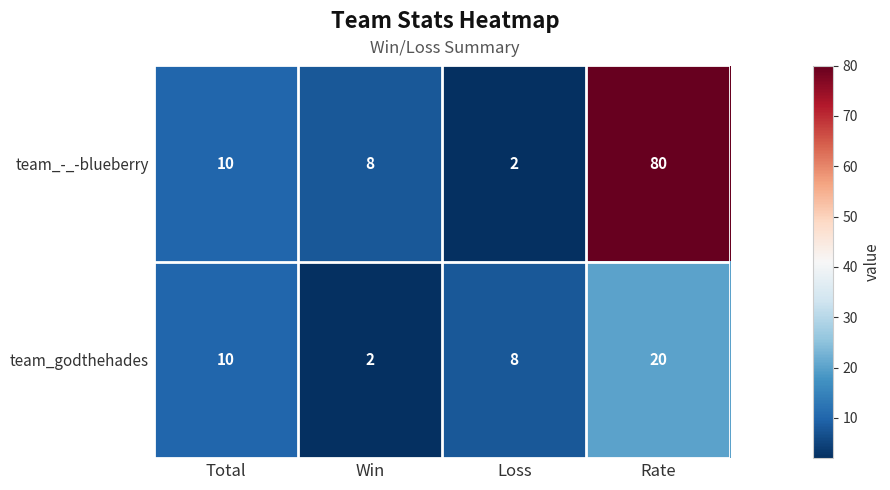

Reading left to right, transcribe all the data shown in this chart.

team_-_-blueberry: 10	8	2	80
team_godthehades: 10	2	8	20